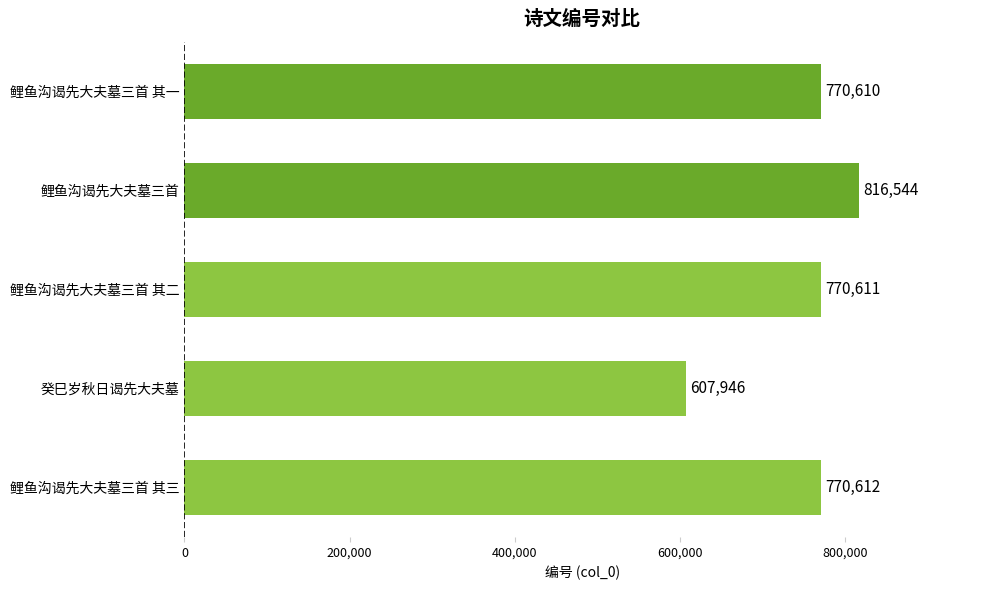

What is the ratio of the value at 鲤鱼沟谒先大夫墓三首 其一 to the value at 鲤鱼沟谒先大夫墓三首 其三?

1.0